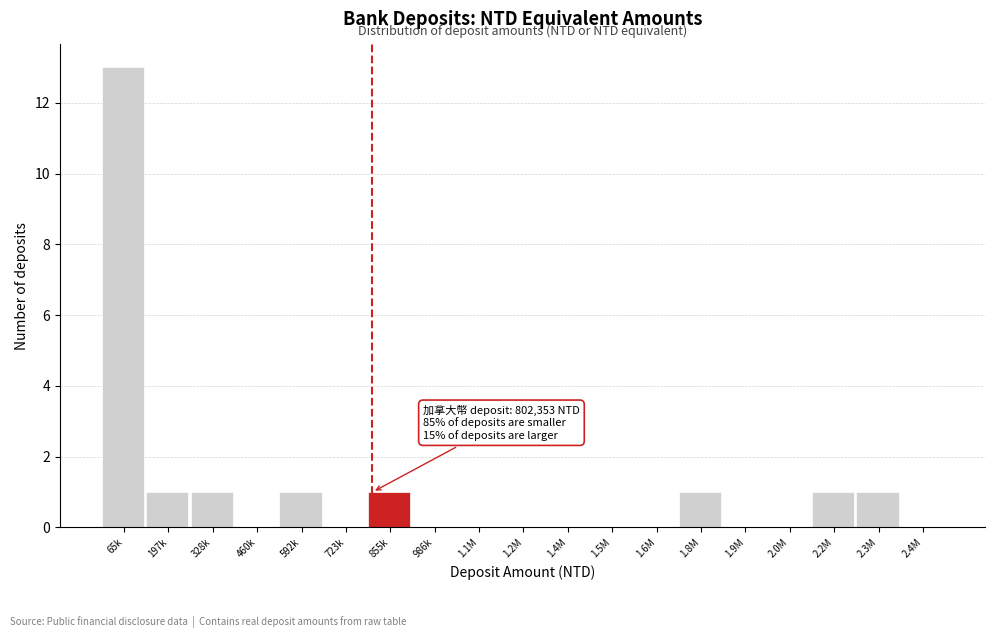

Reading left to right, extract all data points from this chart.

65k=13	197k=1	328k=1	460k=0	592k=1	723k=0	855k=1	986k=0	1.1M=0	1.2M=0	1.4M=0	1.5M=0	1.6M=0	1.8M=1	1.9M=0	2.0M=0	2.2M=1	2.3M=1	2.4M=0